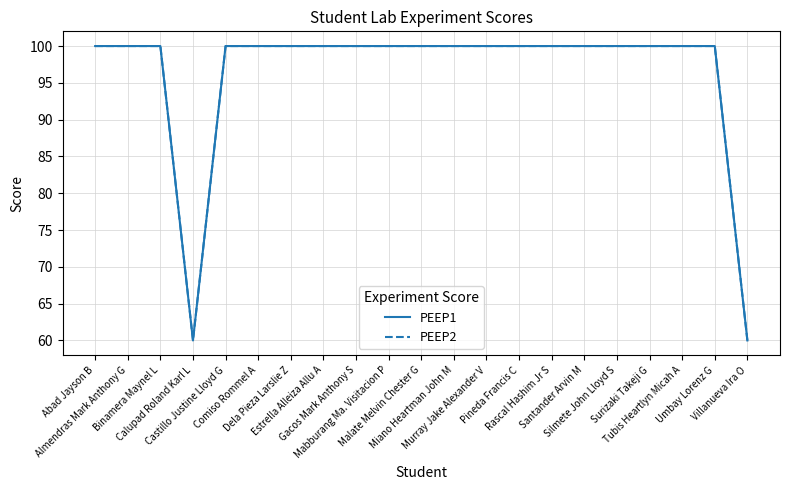

Which series changed the most between Binamera Maynel L and Umbay Lorenz G?

PEEP1